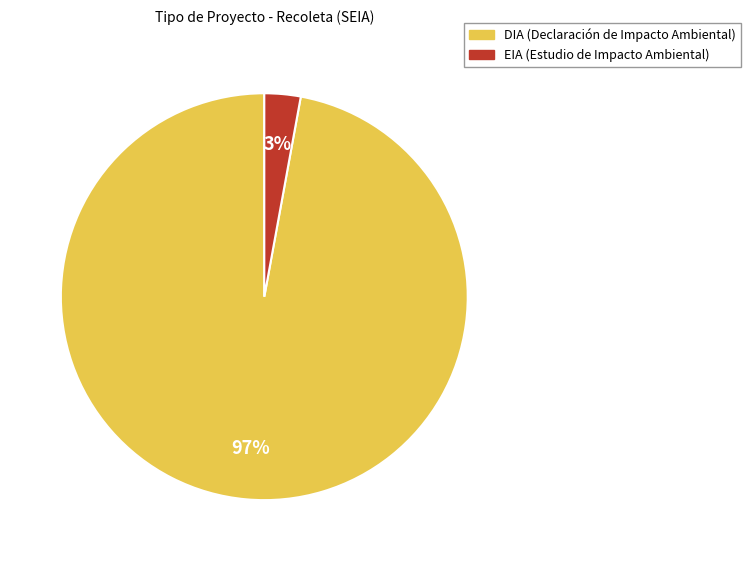

To the nearest percent, what portion does DIA represent?

97%